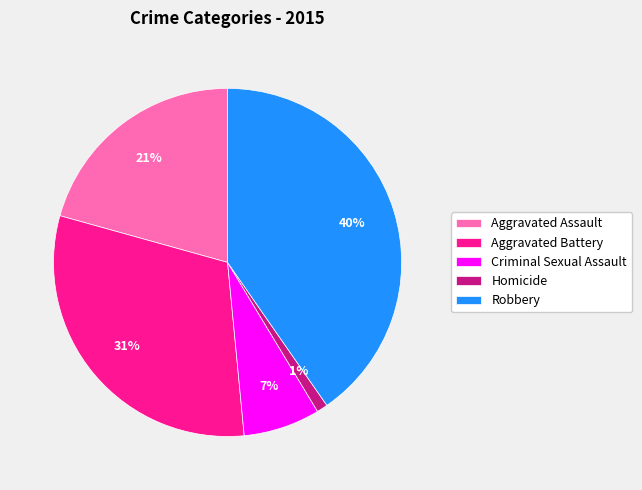

Which slice is the largest?

Robbery